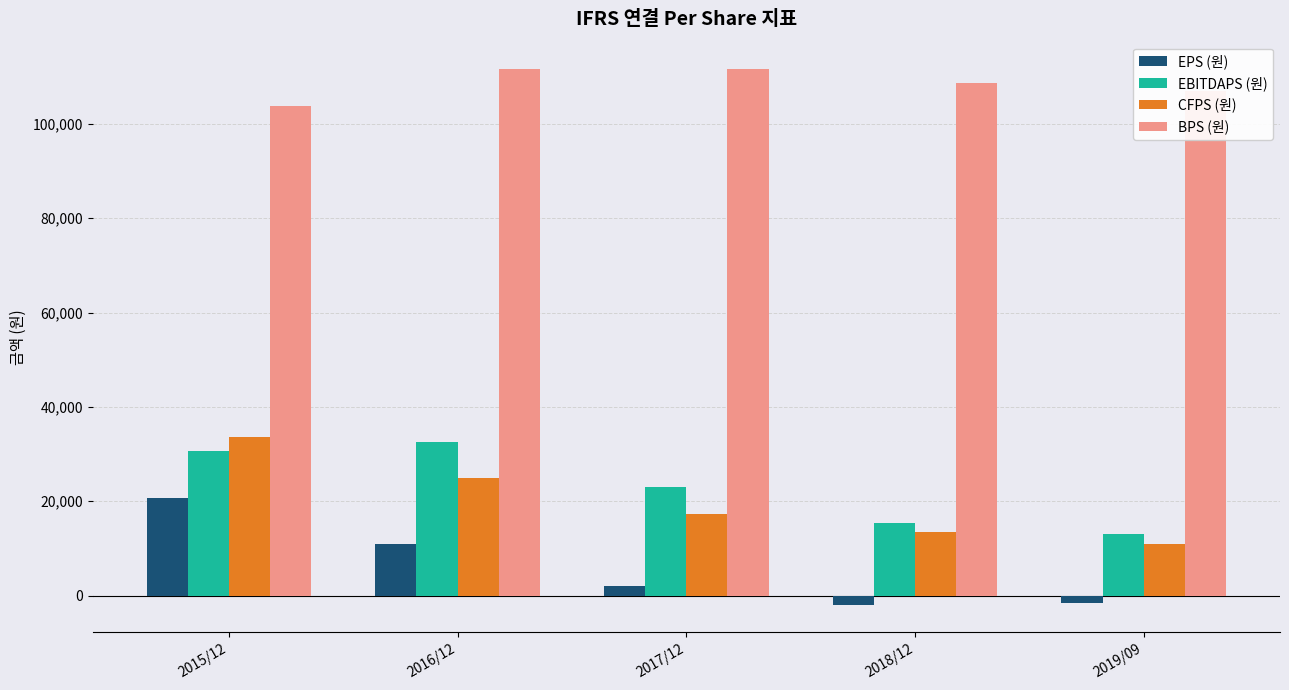

How many groups of bars are there?

5